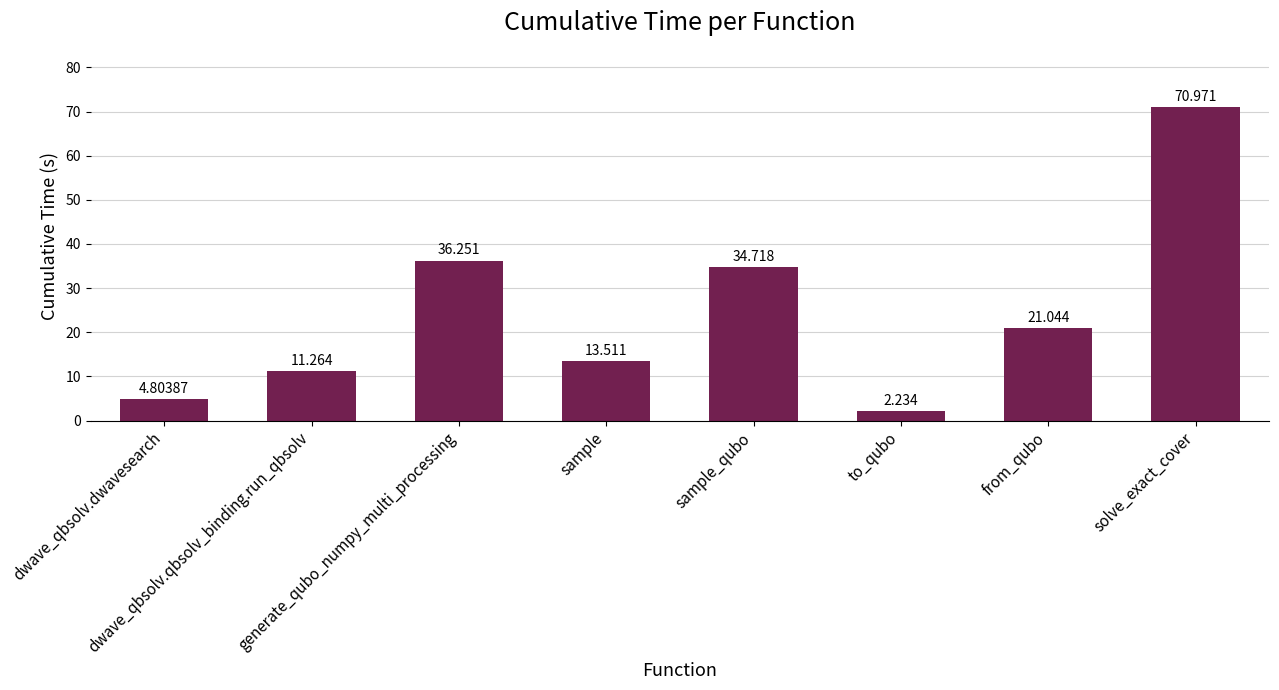

Is it true that the value at sample_qubo is 34.7?

True